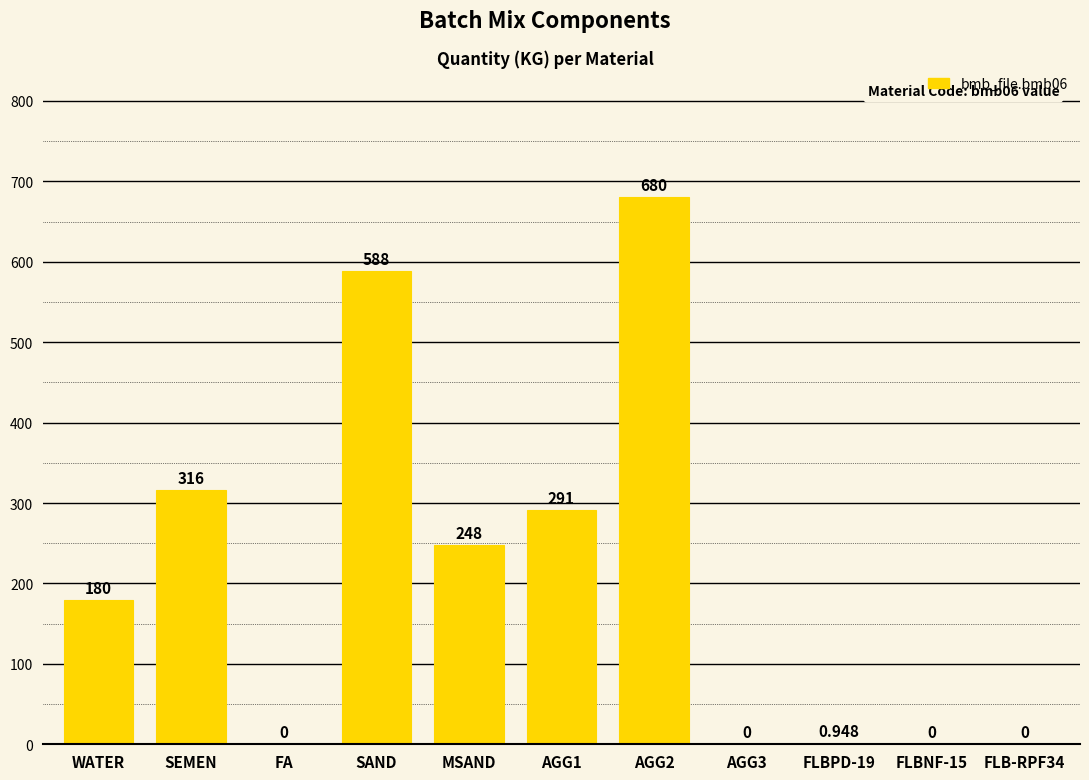

Count the number of data series in this chart.

1